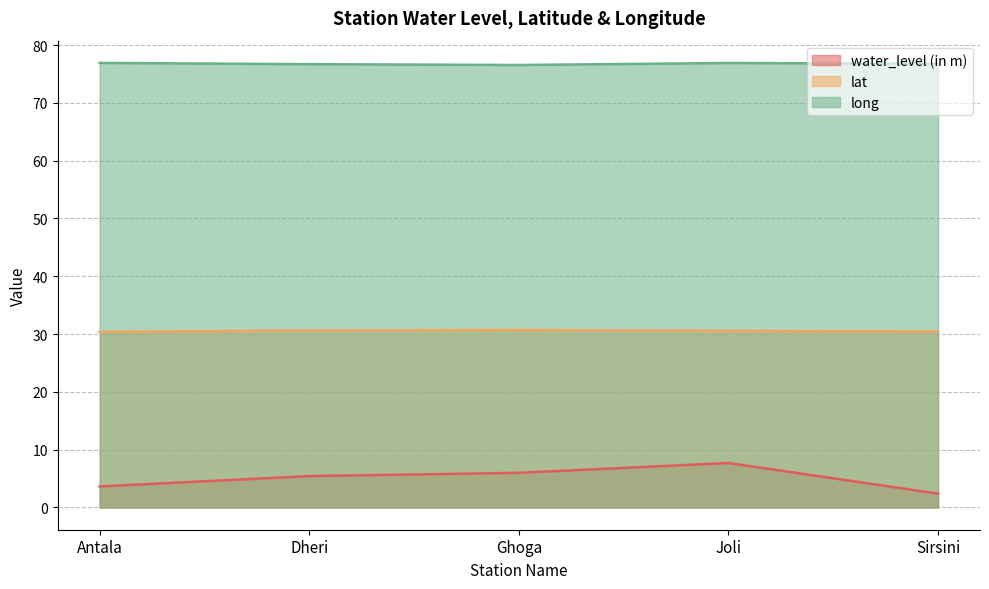

What is the maximum value shown in the chart?

76.9